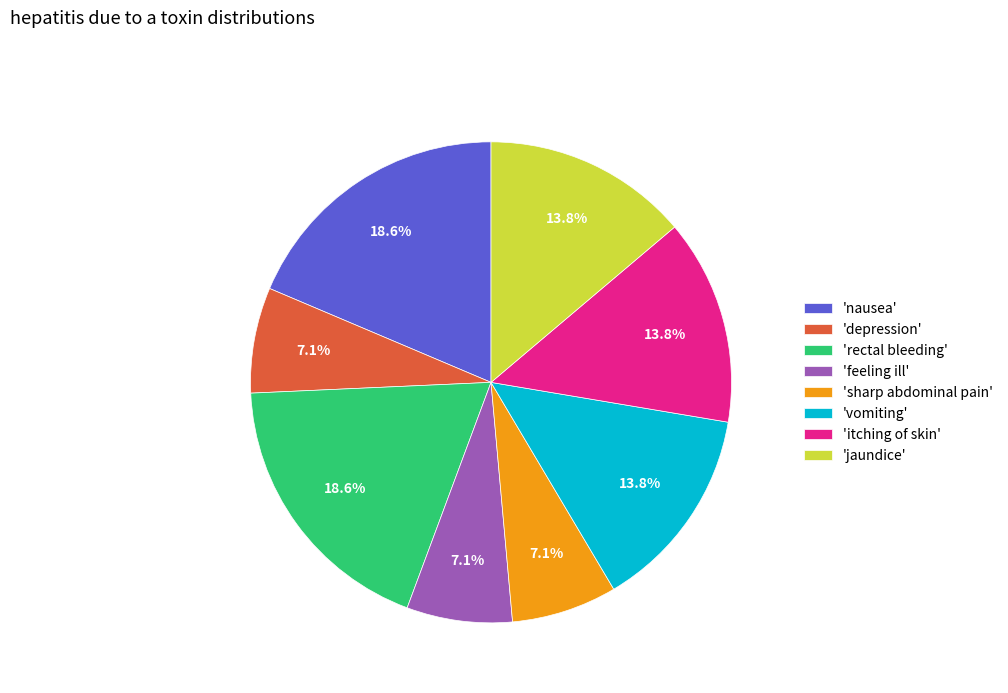

What is the ratio of the value at 'rectal bleeding' to the value at 'vomiting'?

1.3